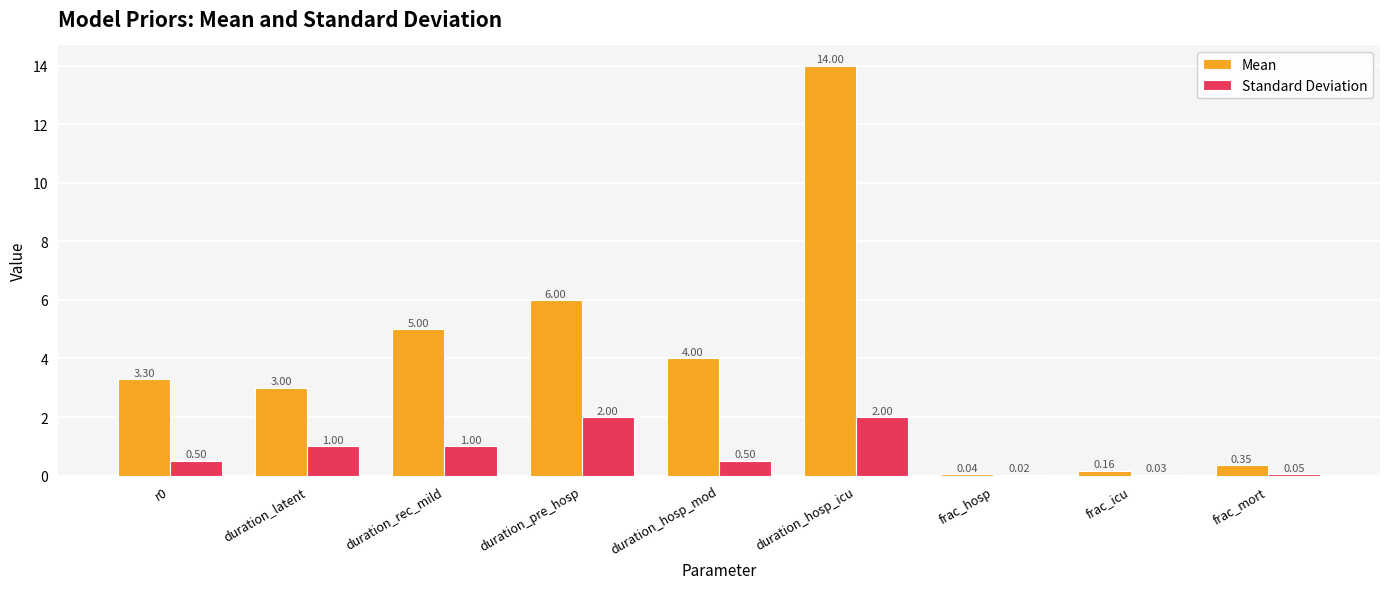

Which series has the largest total across all categories?

Mean